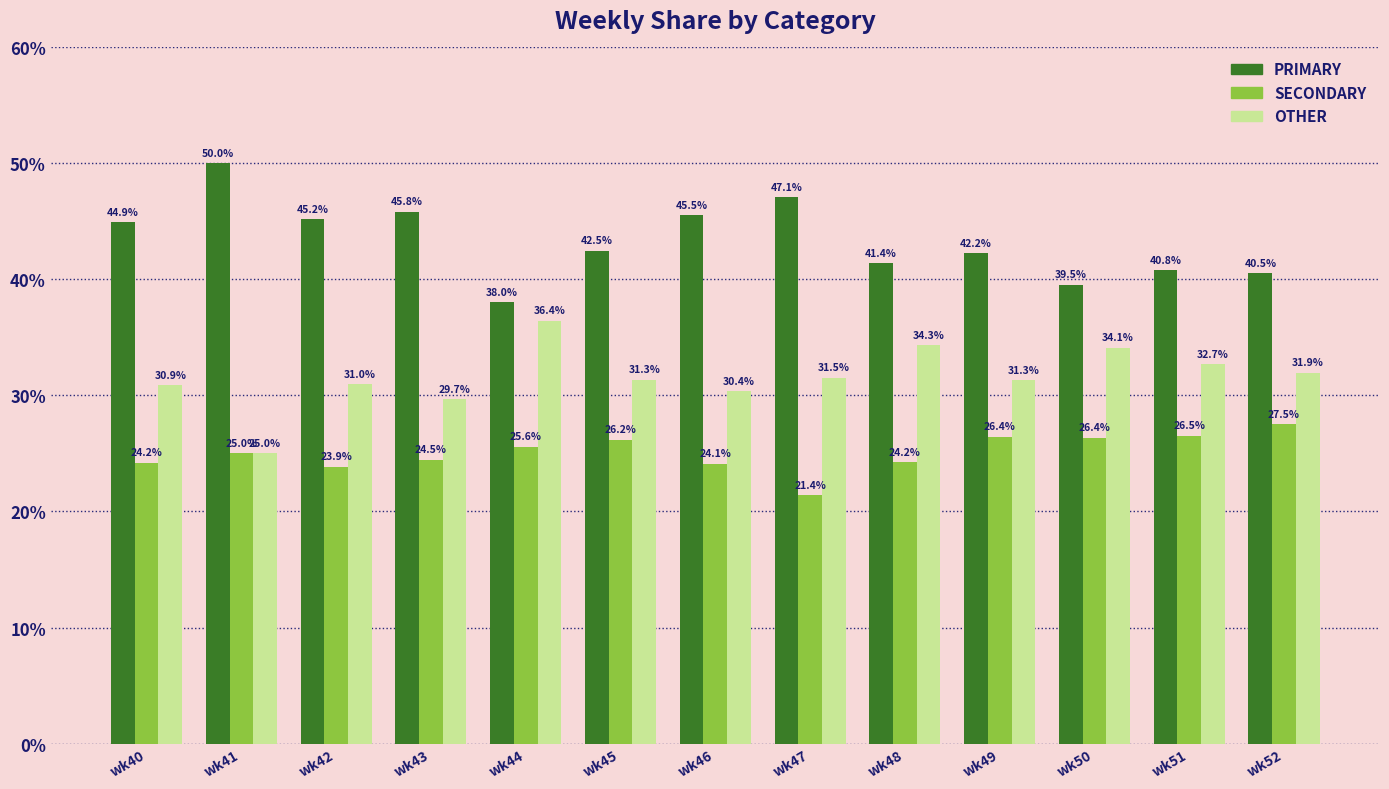

Is it true that PRIMARY equals 79.9 at wk46?

False